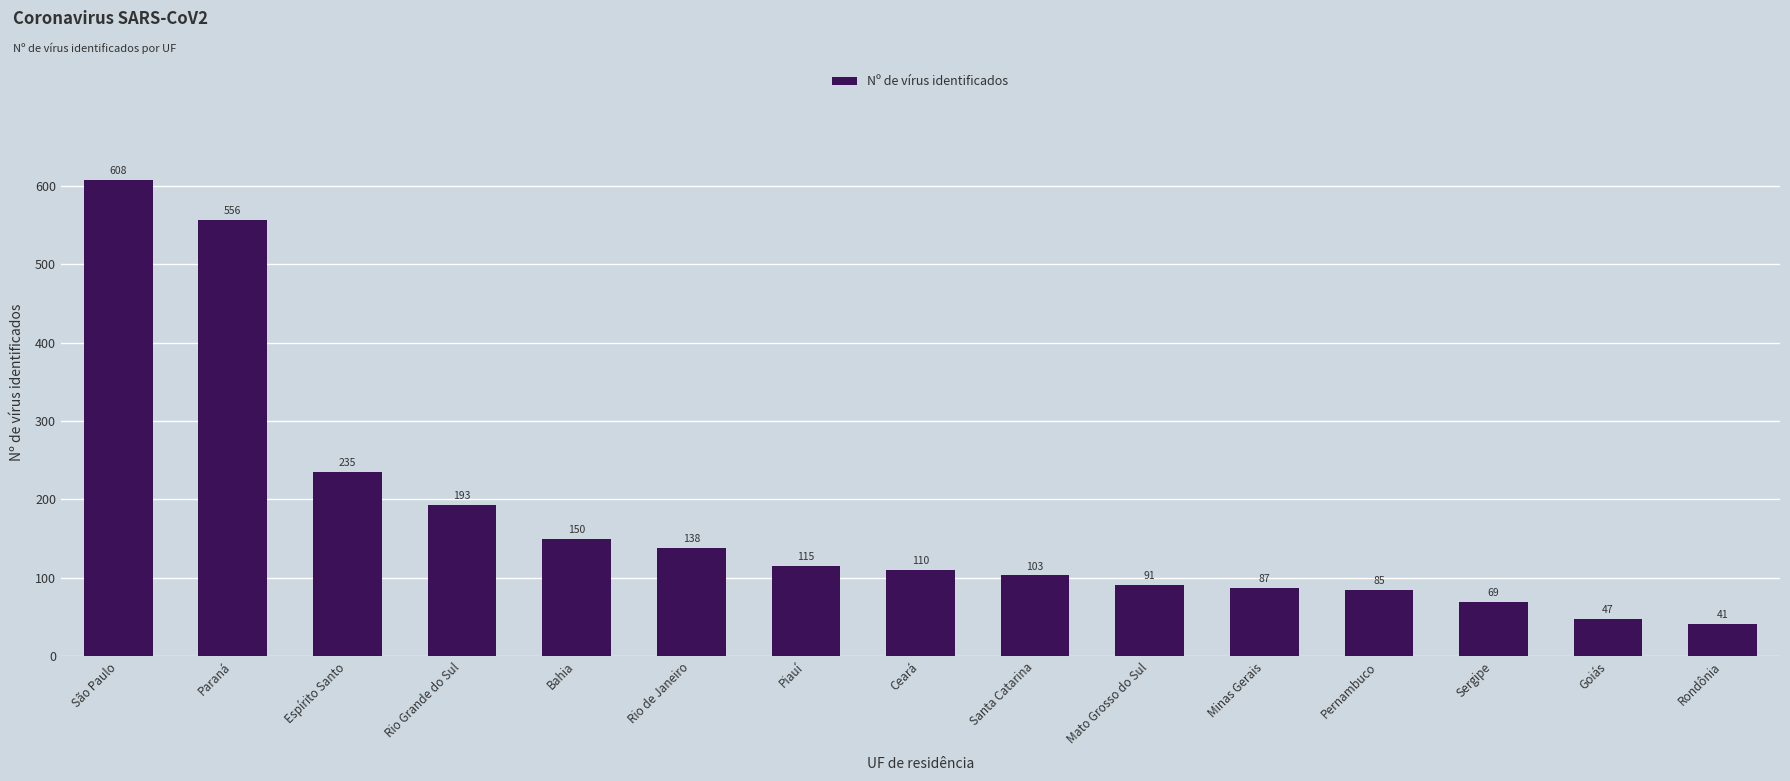

What is the ratio of the value at Pernambuco to the value at Mato Grosso do Sul?

0.9